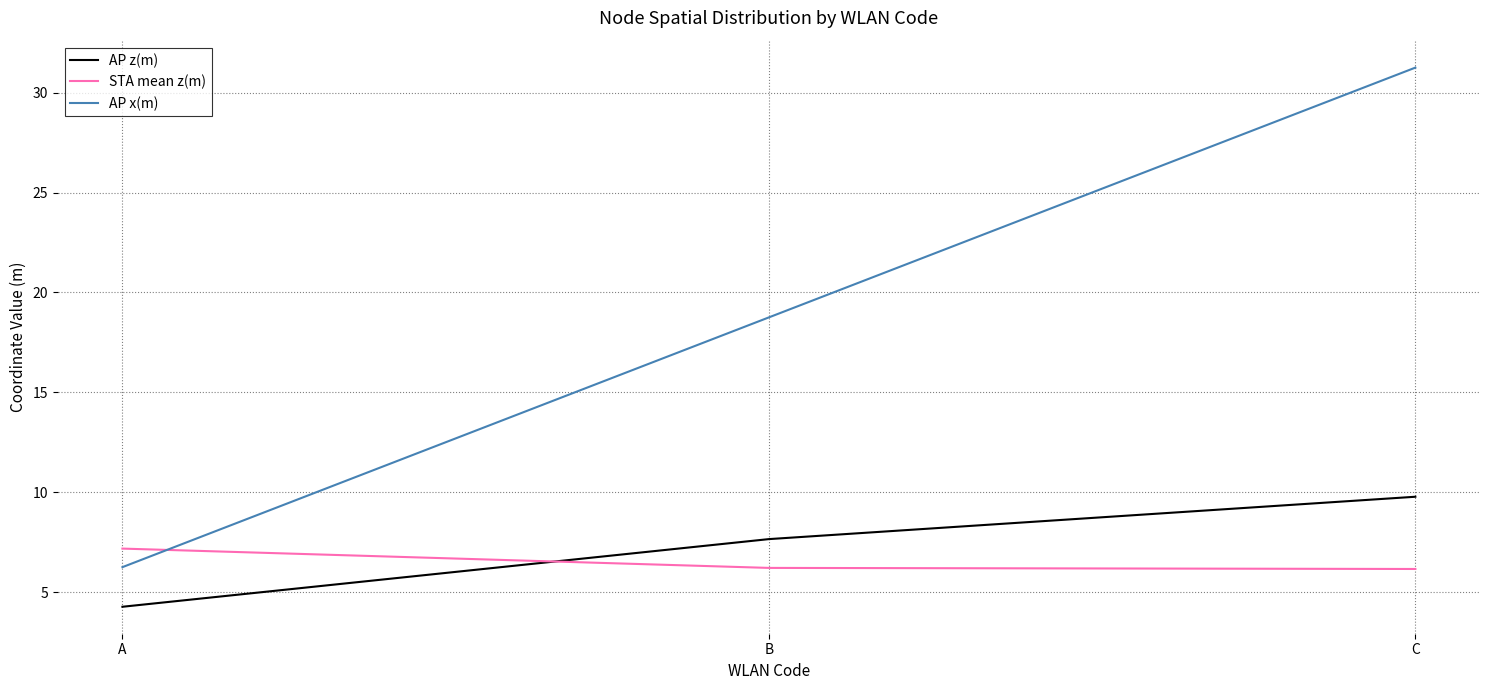

The AP z(m) series shows 9.8 at C. True or false?

True